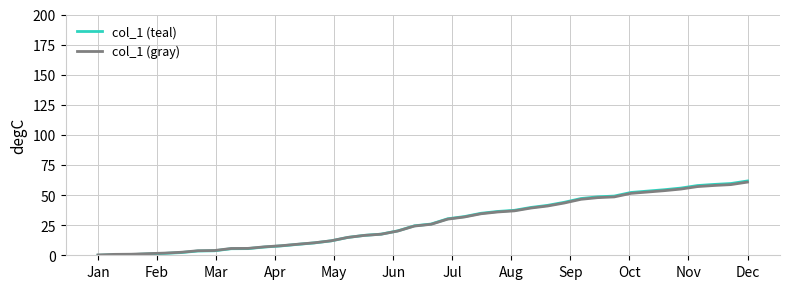

Which series has the widest spread of values?

col_1 (teal)